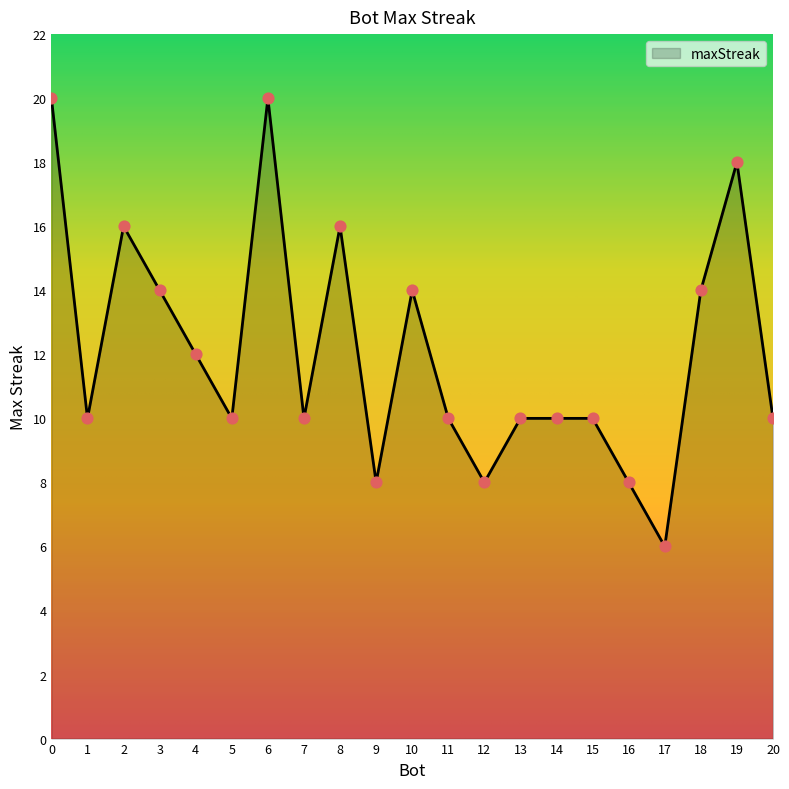

Approximately how many times larger is the value at 6 compared to 0?

1.0